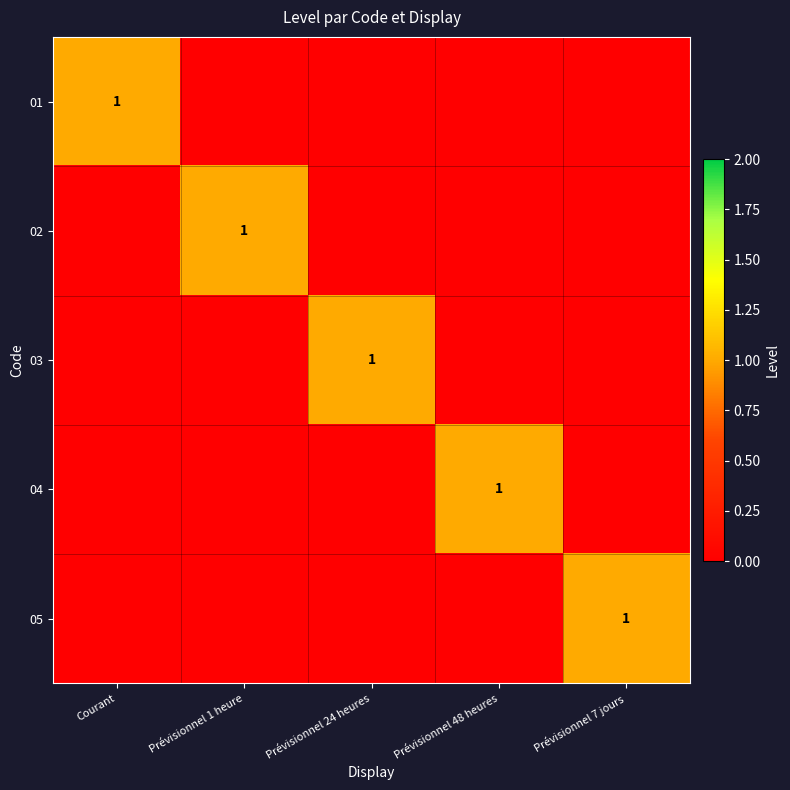

The 04 series shows 2 at Prévisionnel 48 heures. True or false?

False